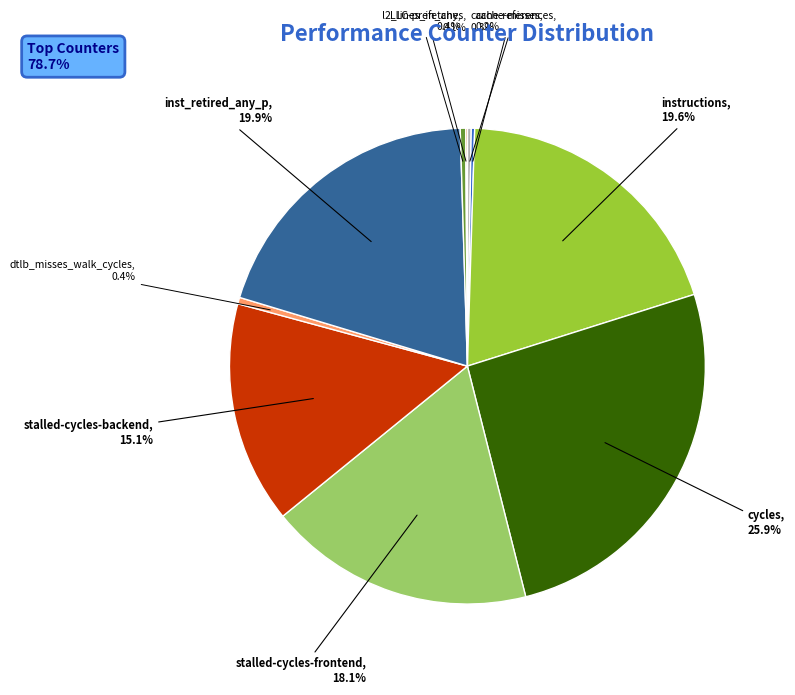

Which category has the biggest portion of the pie?

cycles